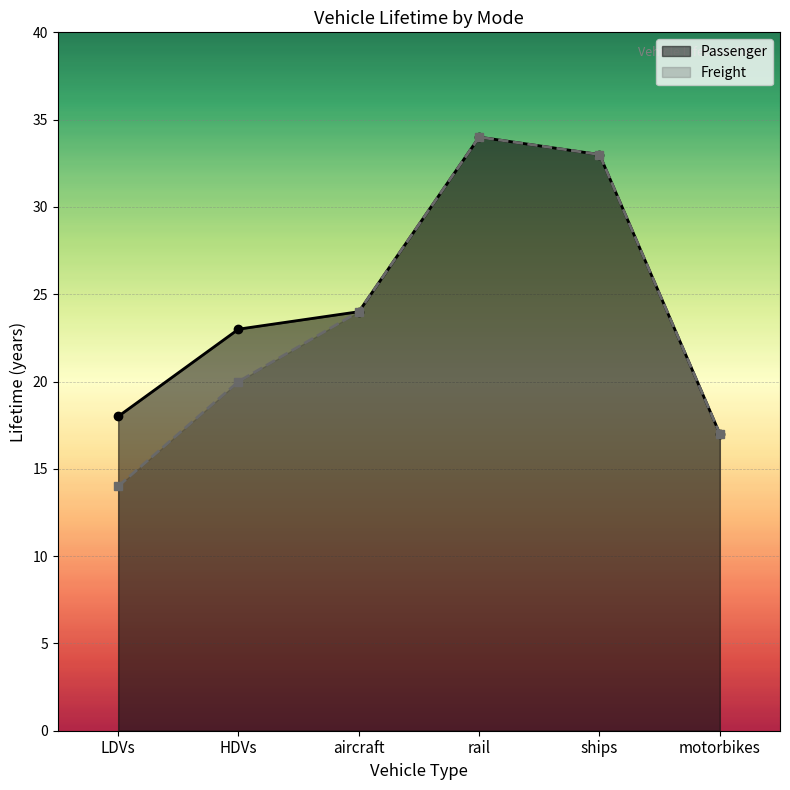

Where does the Passenger series first go above 24?

rail